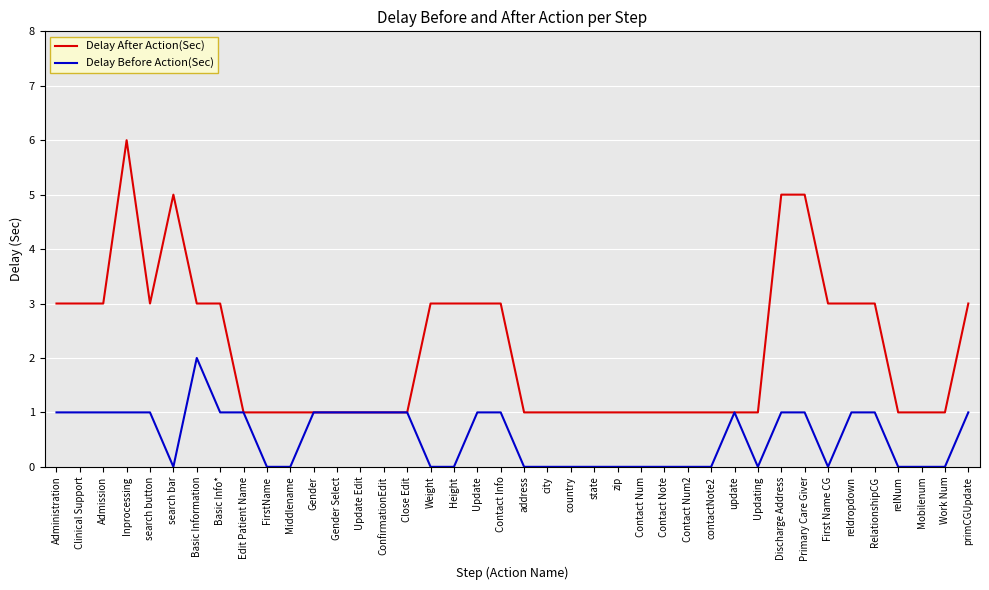

Which series has the widest spread of values?

Delay After Action(Sec)